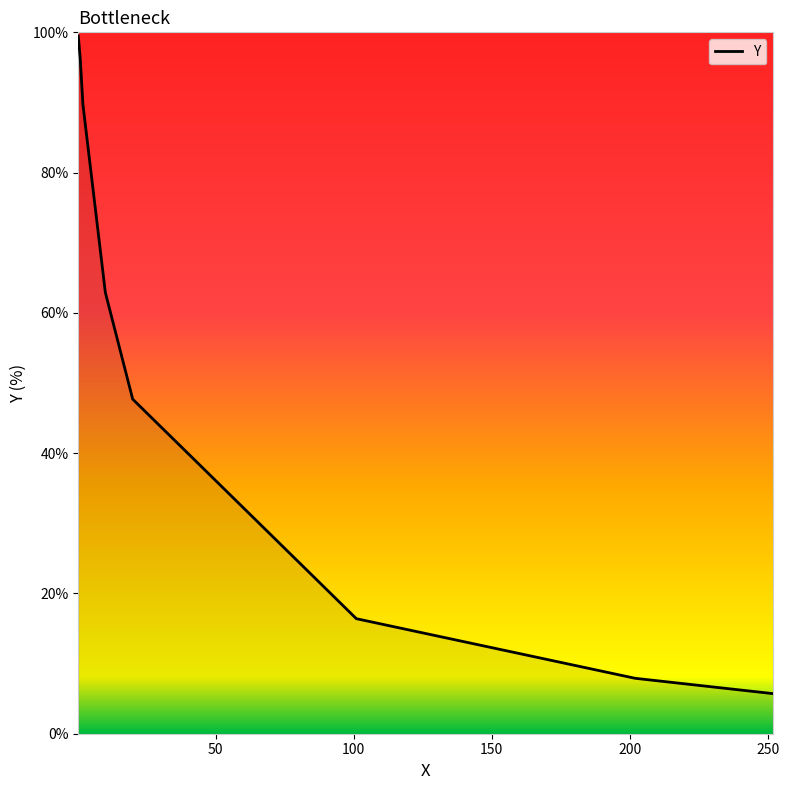

What is the sum of all values?

426.1